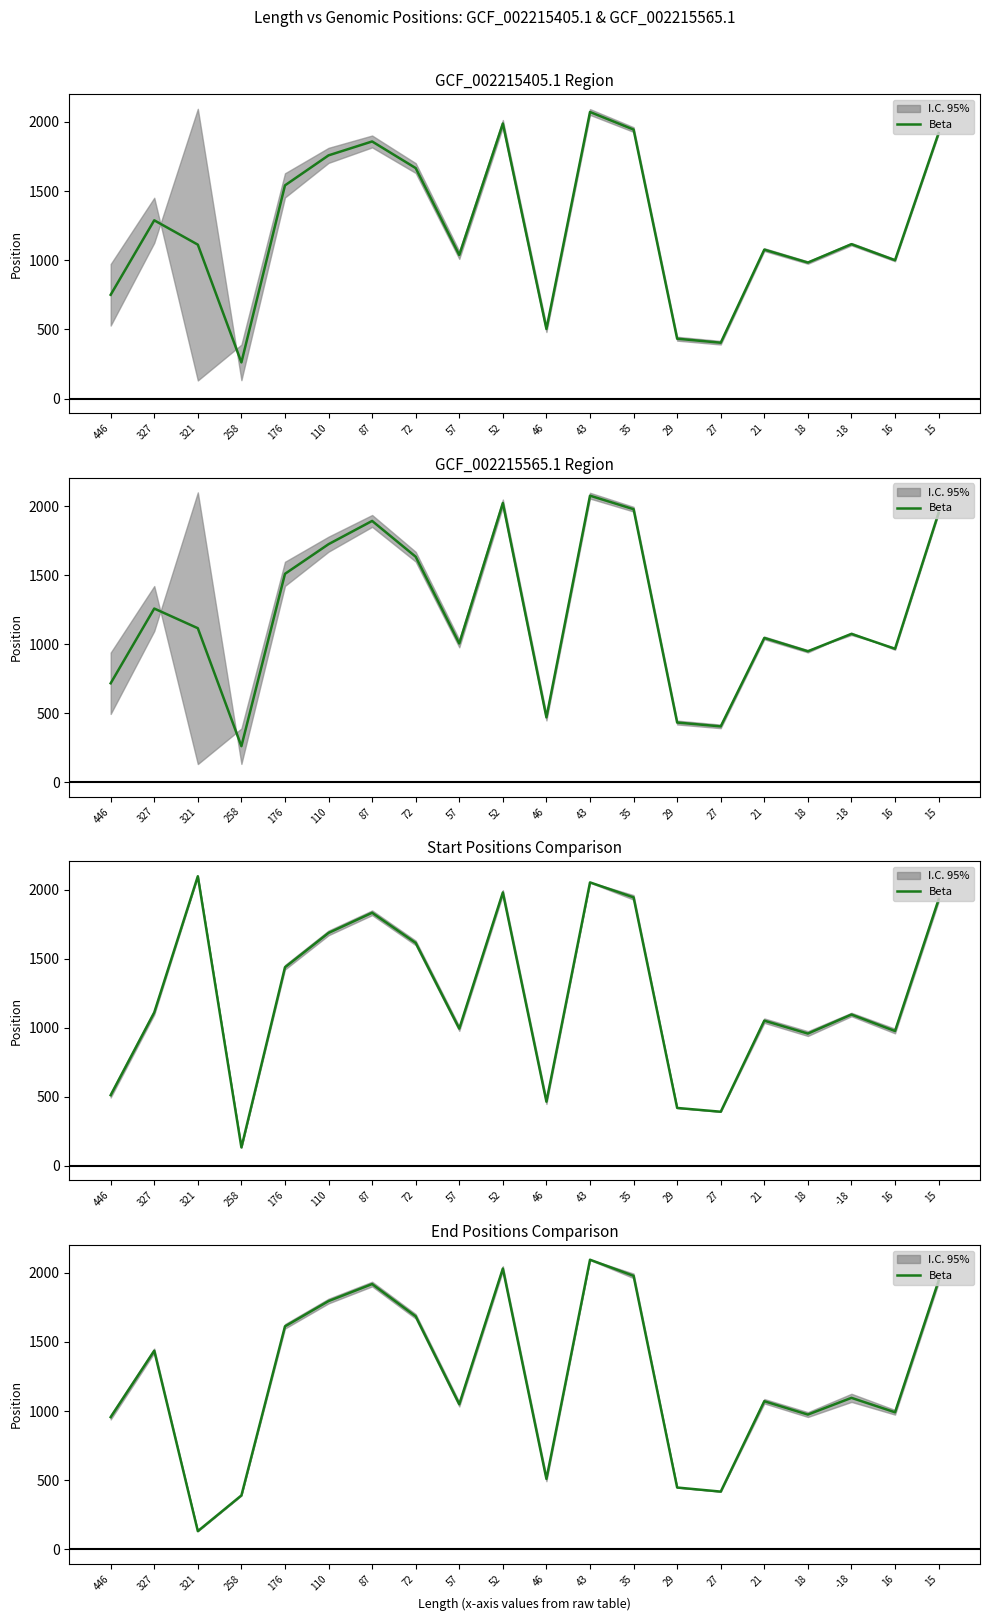

What is the change in value from 29 to 18?

+528.0